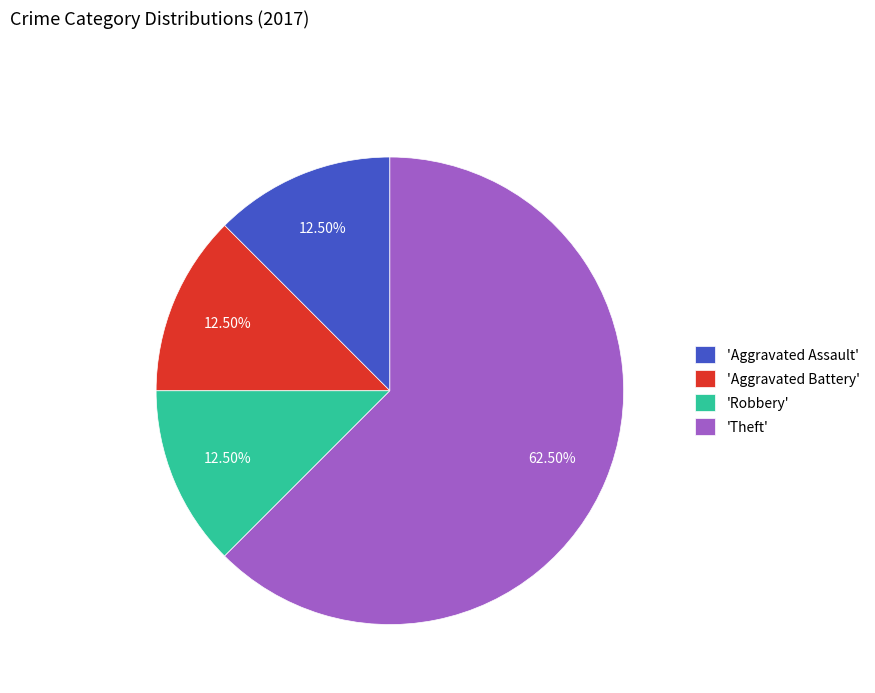

Combined, do 'Robbery' and 'Aggravated Battery' account for over 50%?

No